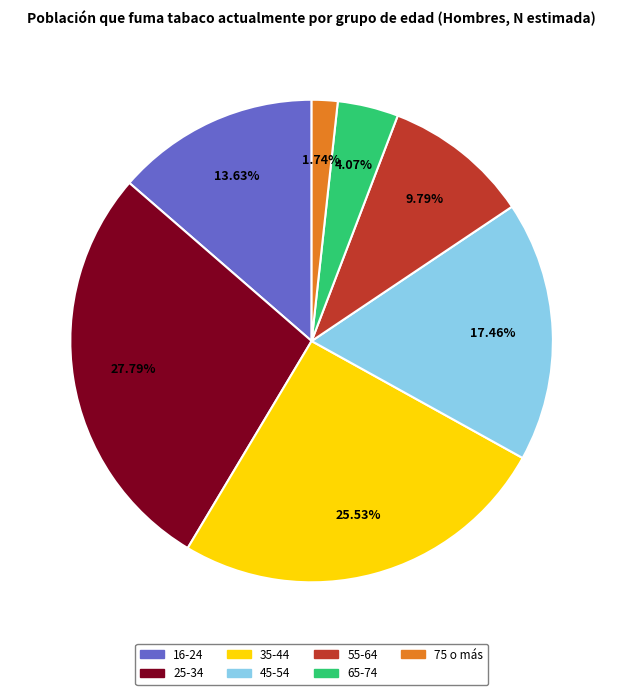

To the nearest percent, what portion does 75 o más represent?

2%